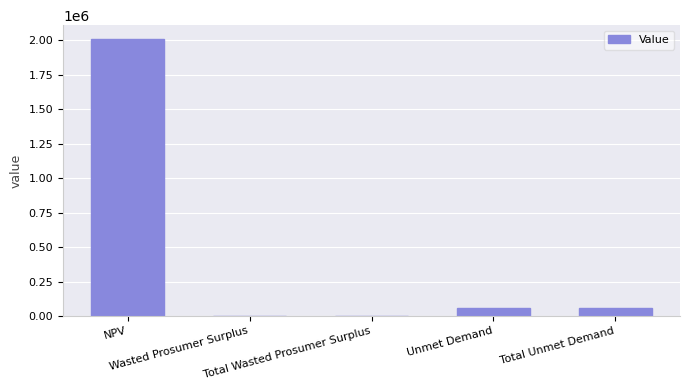

What is the greatest value displayed?

2008815.7